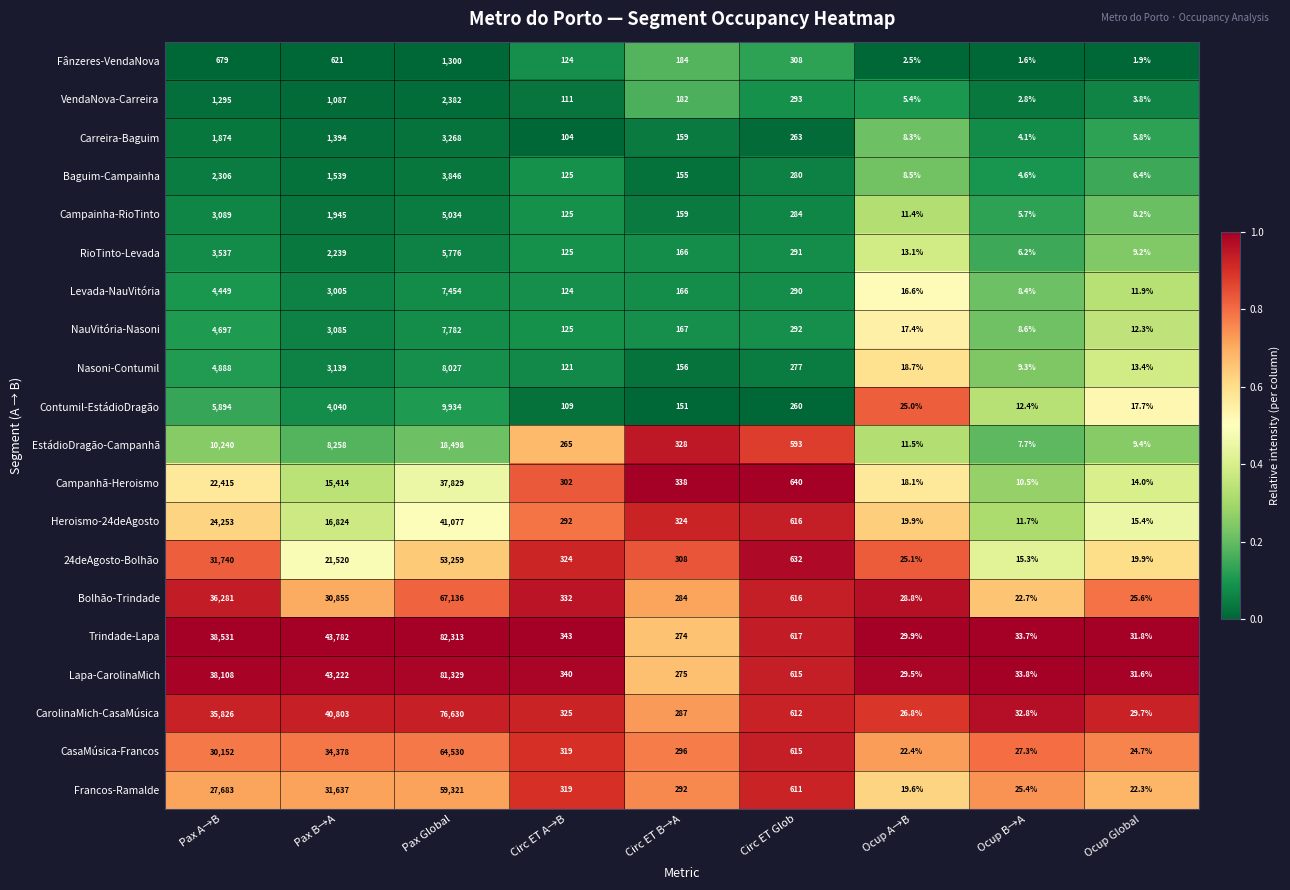

How many data points does each series have?

9